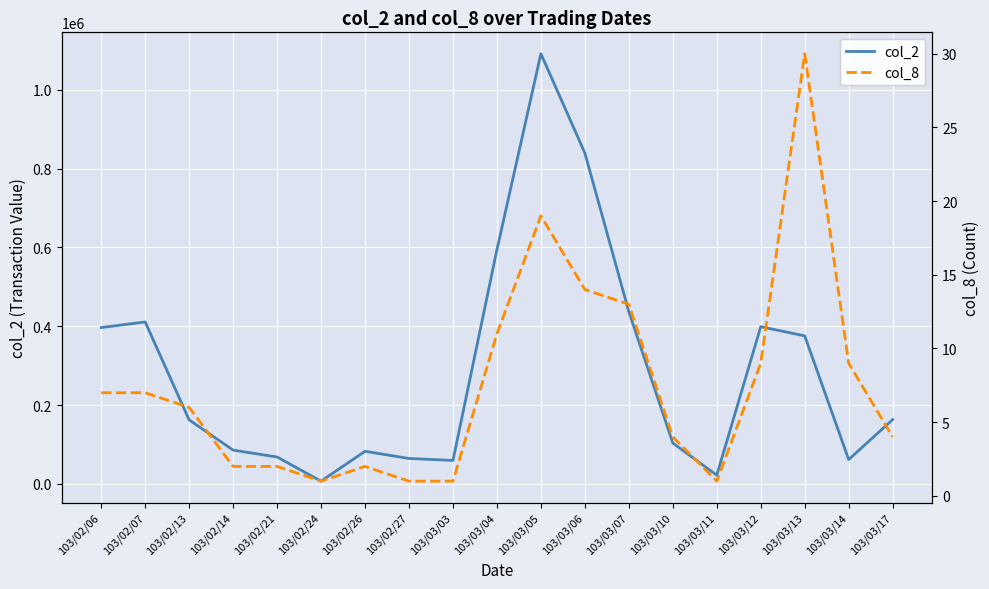

At how many categories does at least one series exceed 787924?

2